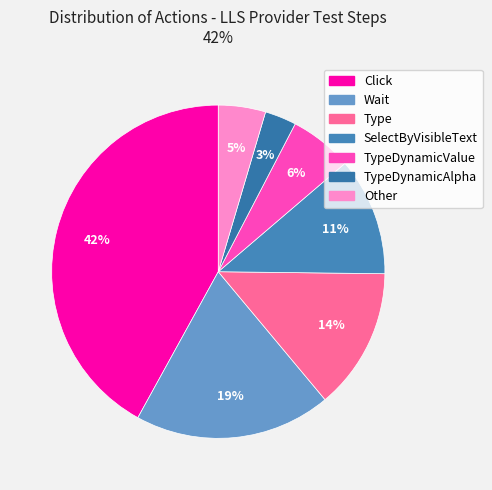

To the nearest percent, what is the combined percentage of TypeDynamicAlpha and Click?

45%